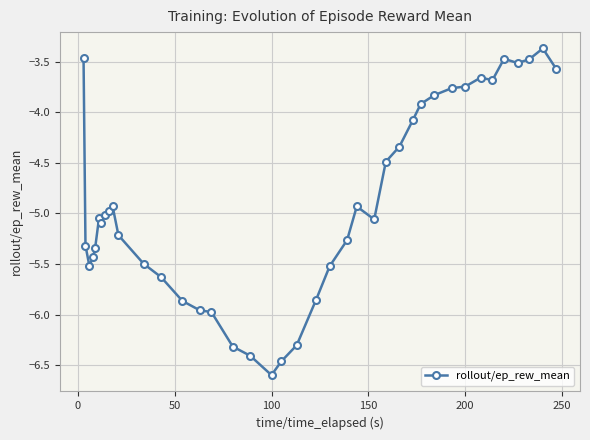

What is the sum of all values?

-195.9